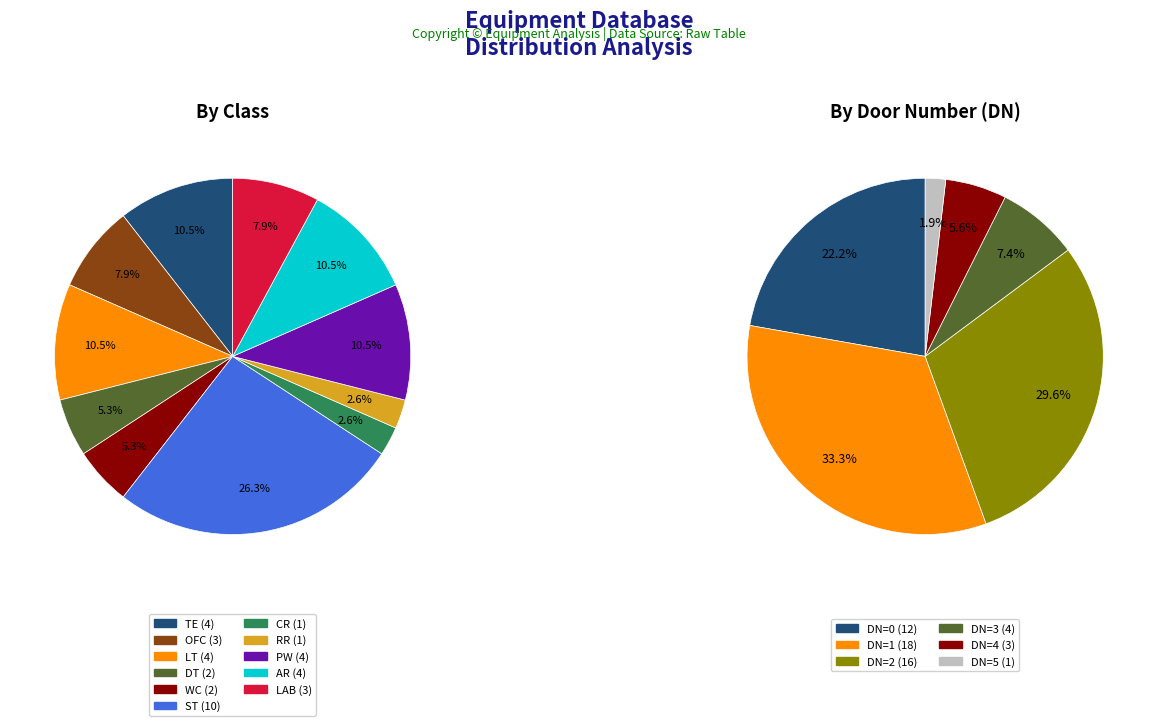

To the nearest percent, what is the difference between the largest and smallest slice percentages?

24%